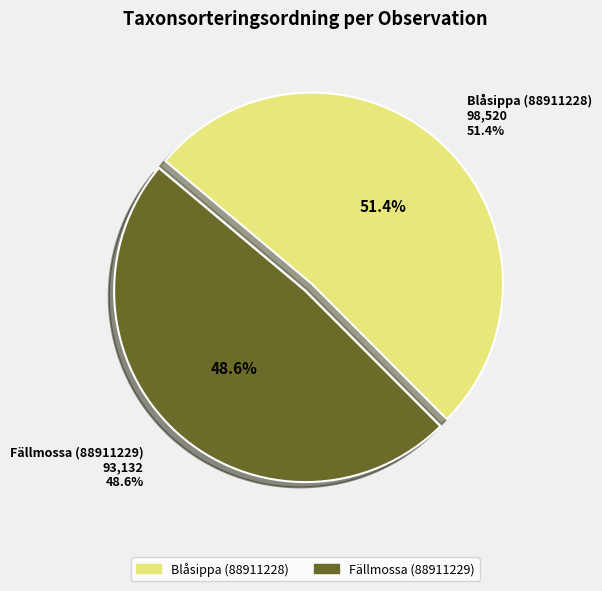

What percentage is the Fällmossa (88911229) slice, to the nearest percent?

49%